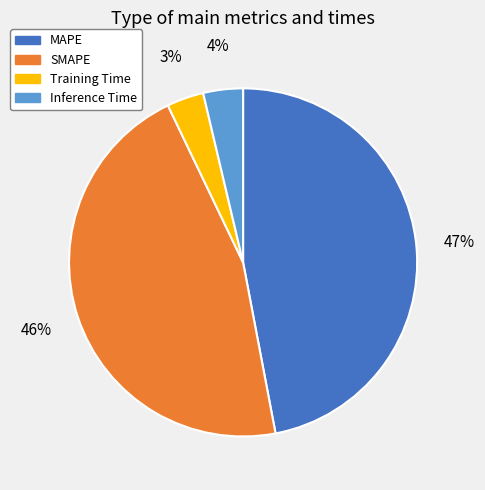

Count the number of slices in the pie.

4